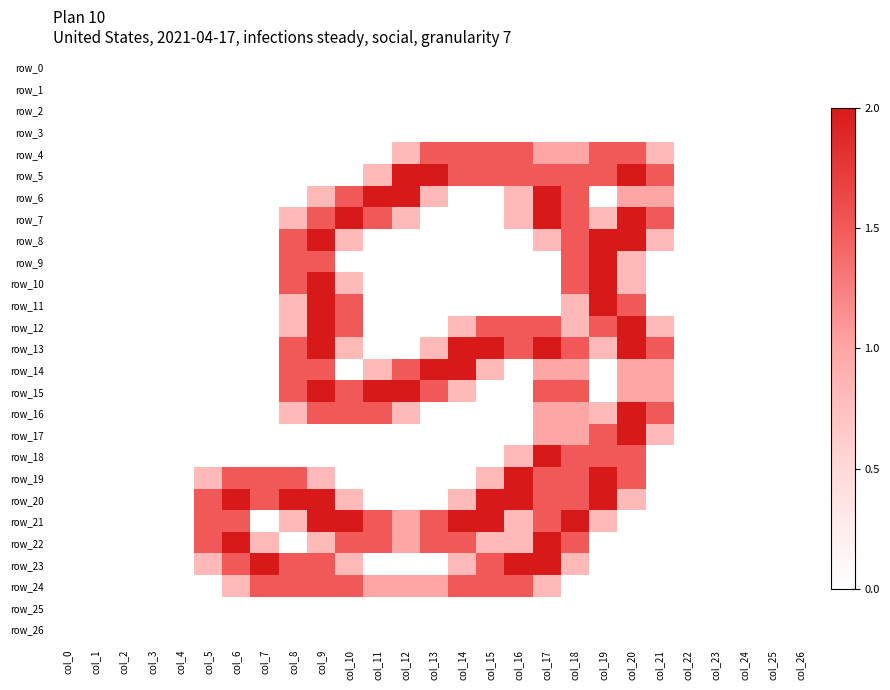

Where is row_7 nearest to the value 1?

col_8